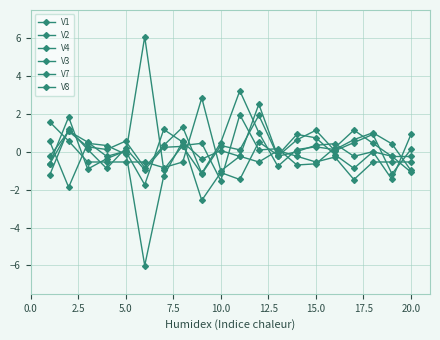

True or false: V1 and V2 cross at least once.

True